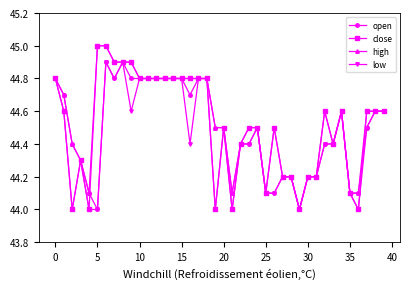

Count the close values in the range 44 to 45.

40